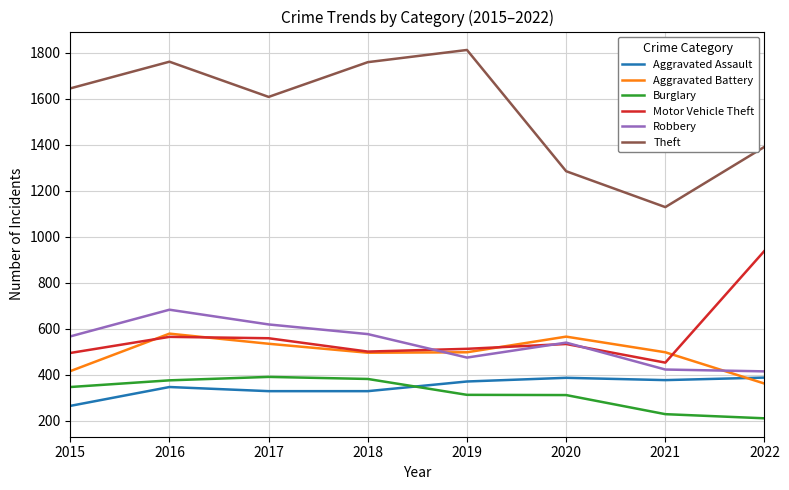

True or false: Burglary and Theft cross at least once.

False